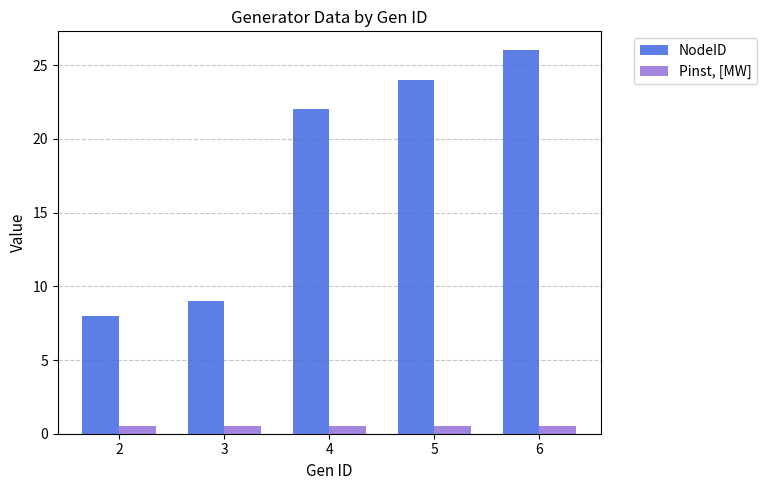

What is the difference between the NodeID values at 4 and 3?

13.0